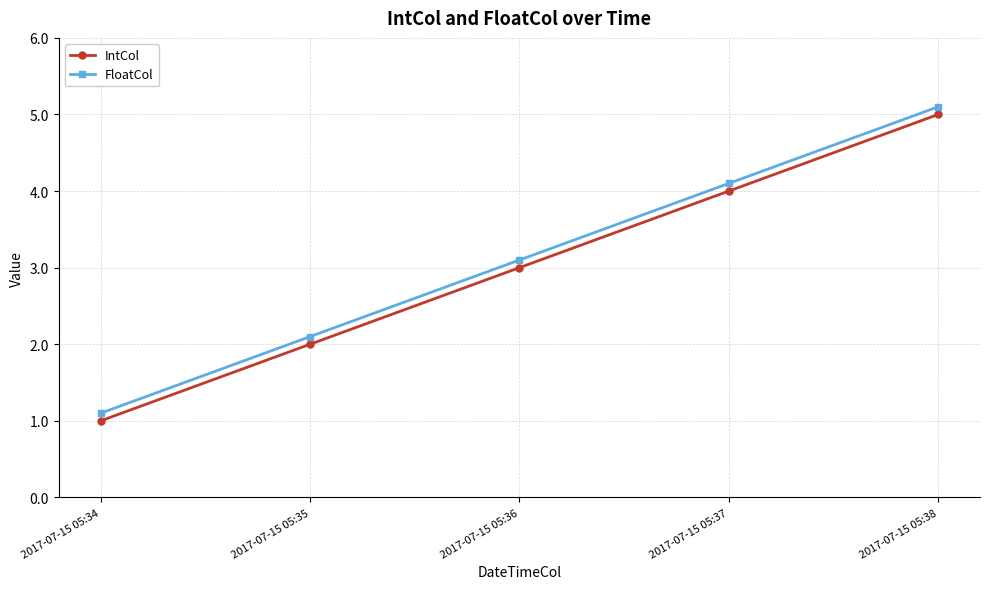

At which label does FloatCol first exceed 3?

2017-07-15 05:36